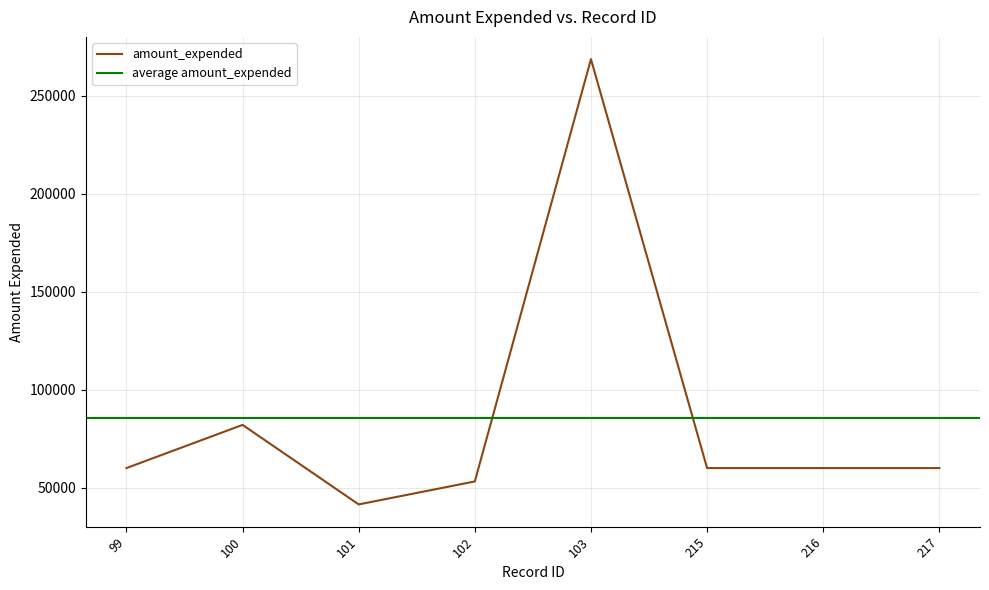

What is the ratio of the value at 216 to the value at 103?

0.2